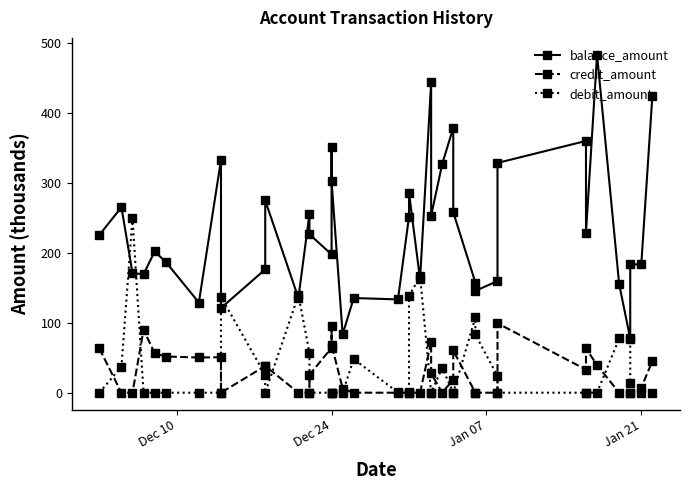

After their last crossing, which series has the higher values: balance_amount or debit_amount?

balance_amount